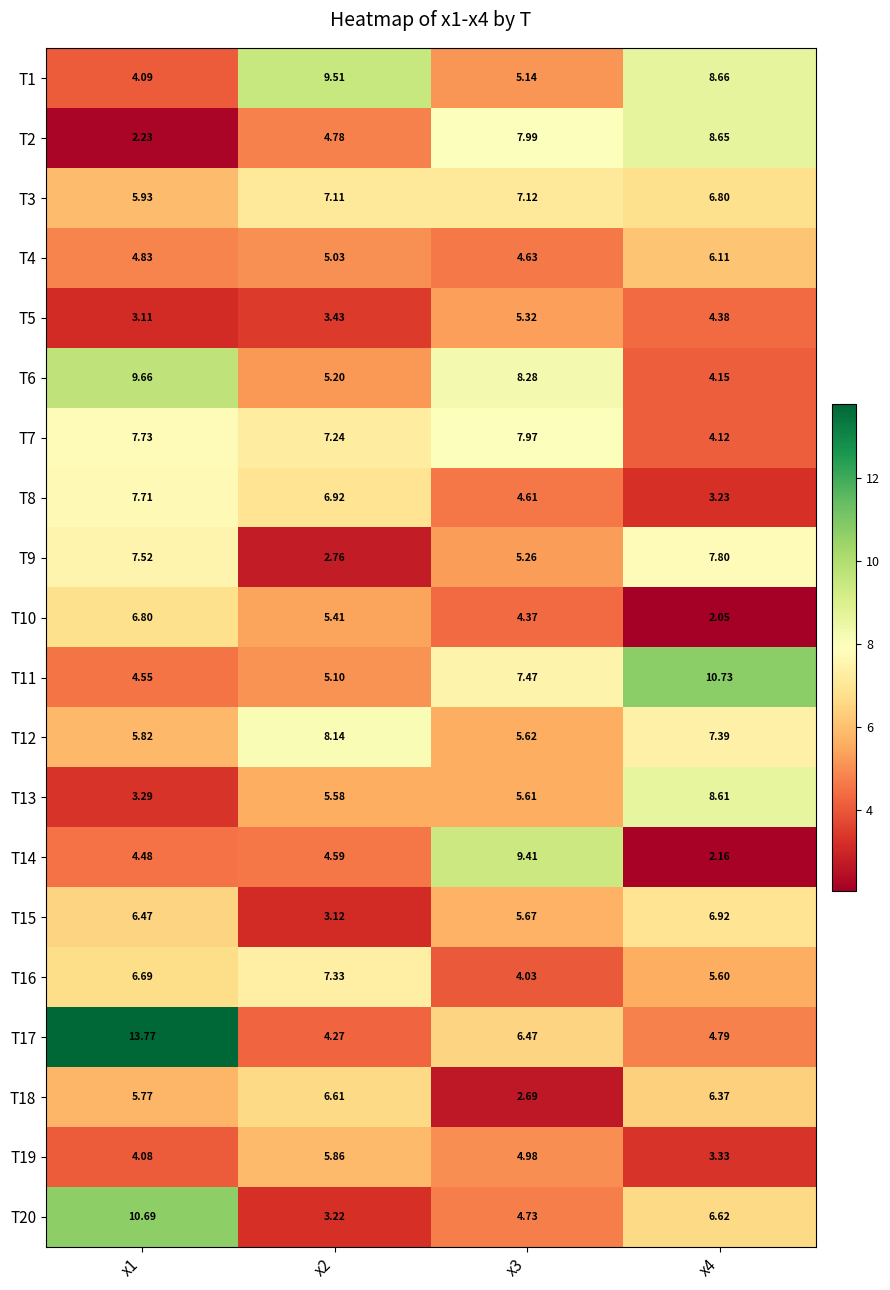

Which category has the lowest value across all series?

x4